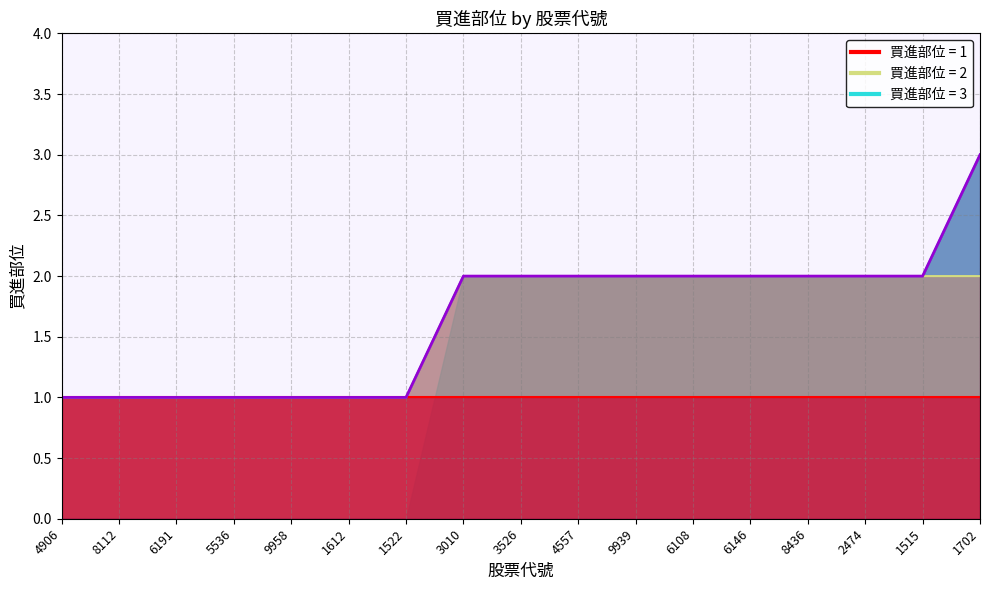

The chart shows a value of 1 at 6191. True or false?

True